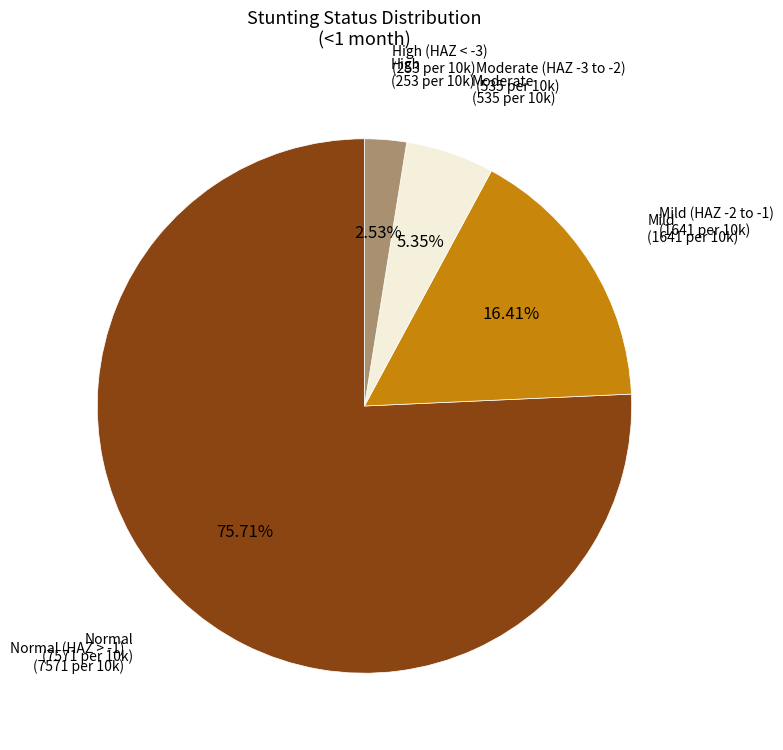

Is there any slice that represents more than half of the pie?

Yes